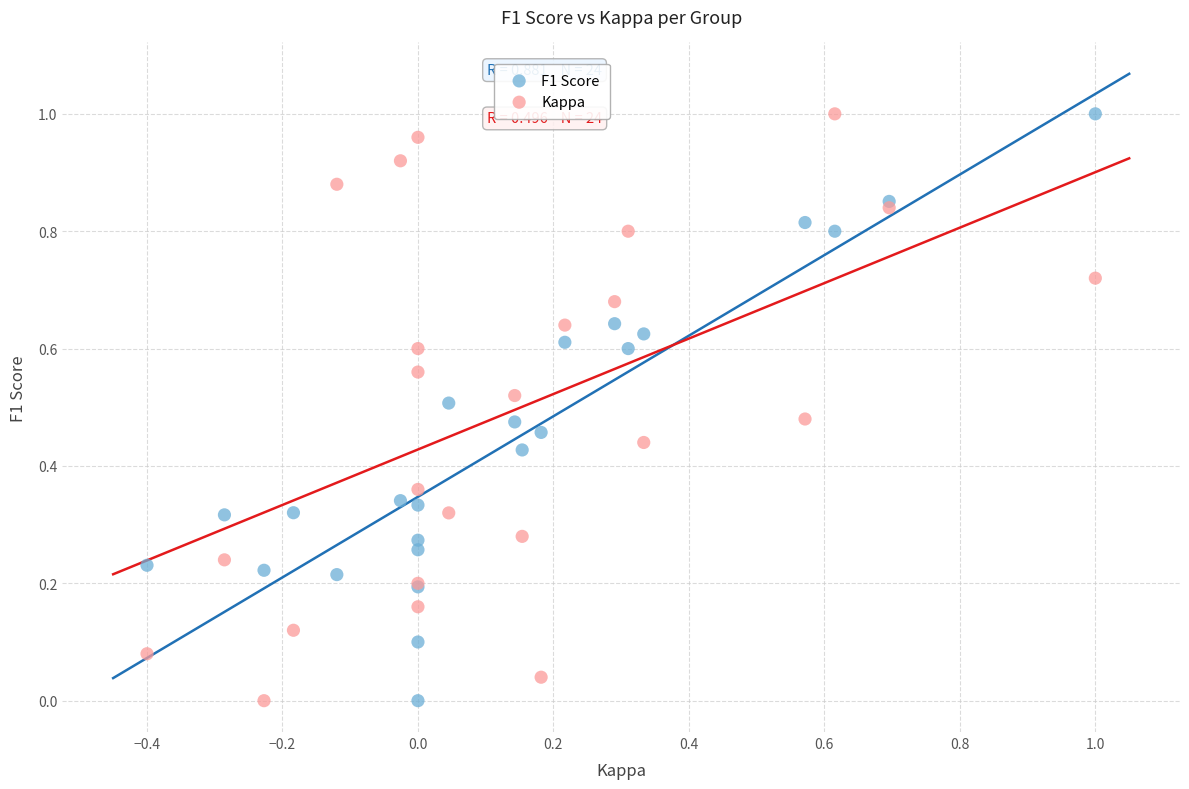

What are all the series names shown in the legend?

F1 Score, Kappa